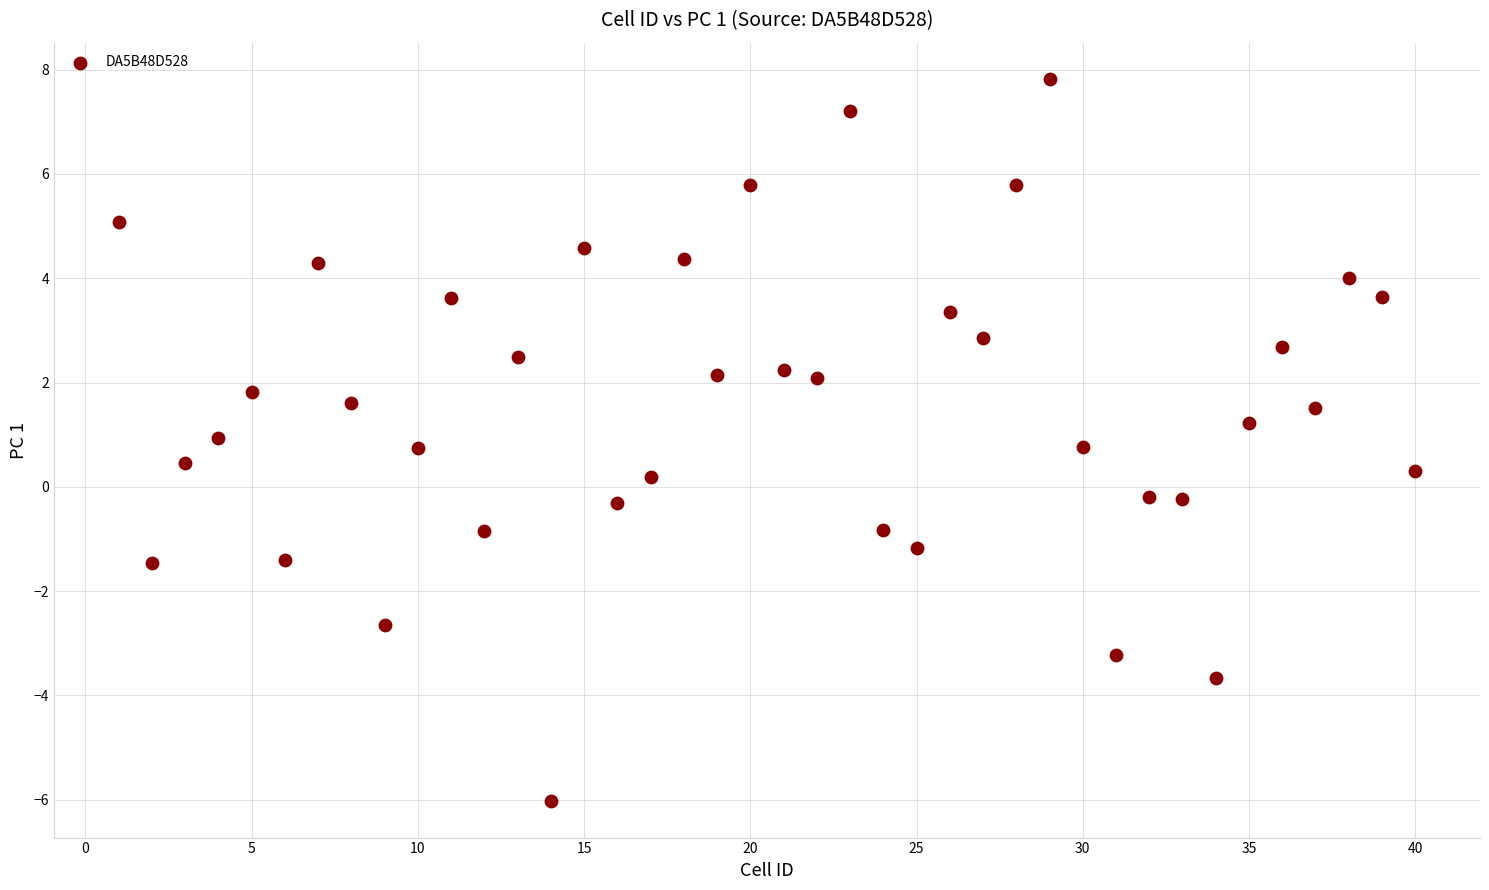

What is the range of Y values (max minus min)?

13.9